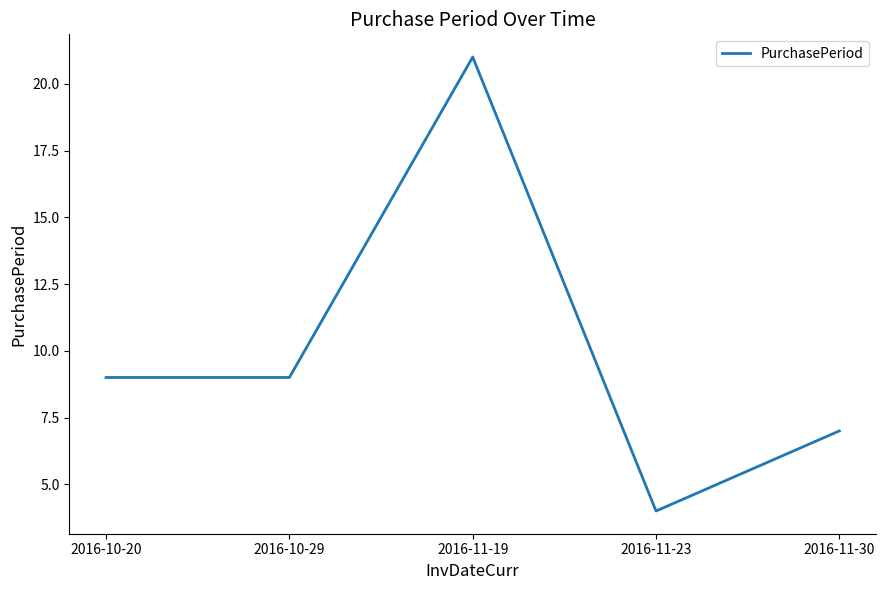

Does the chart display data point markers on the line(s)?

No